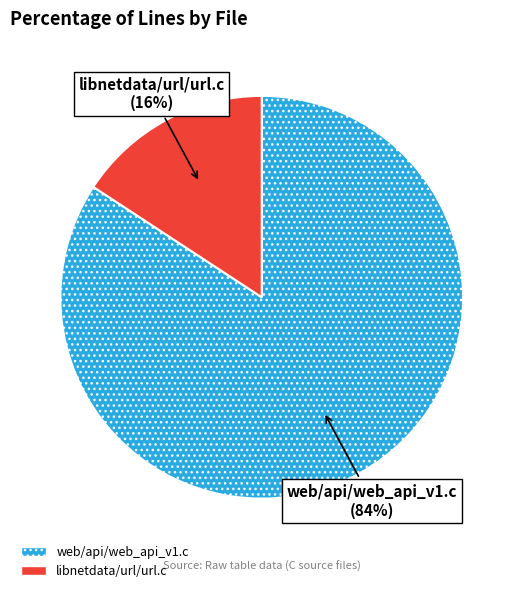

Between web/api/web_api_v1.c and libnetdata/url/url.c, which is larger?

web/api/web_api_v1.c